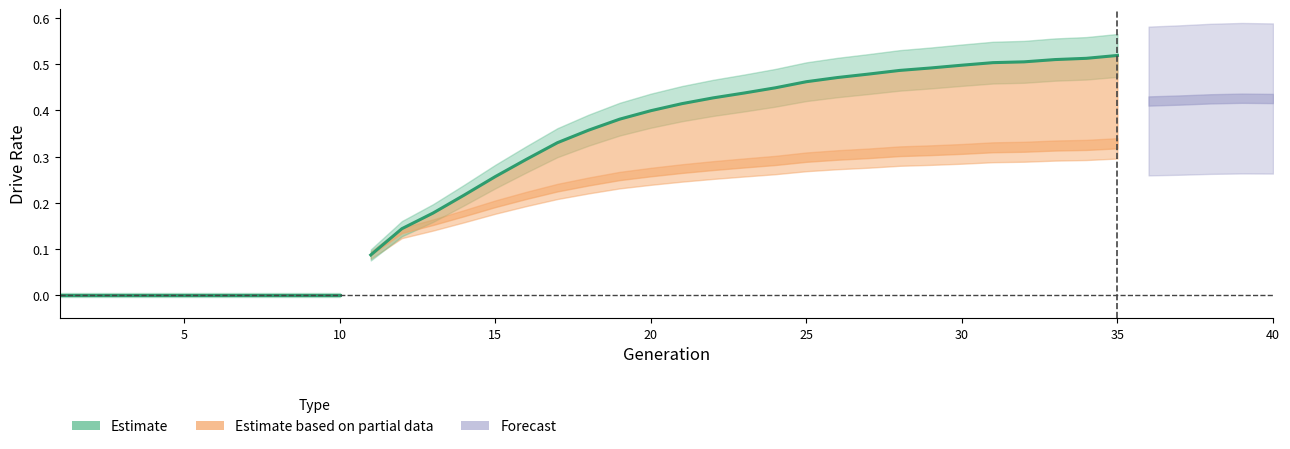

Does the chart display data point markers on the line(s)?

No